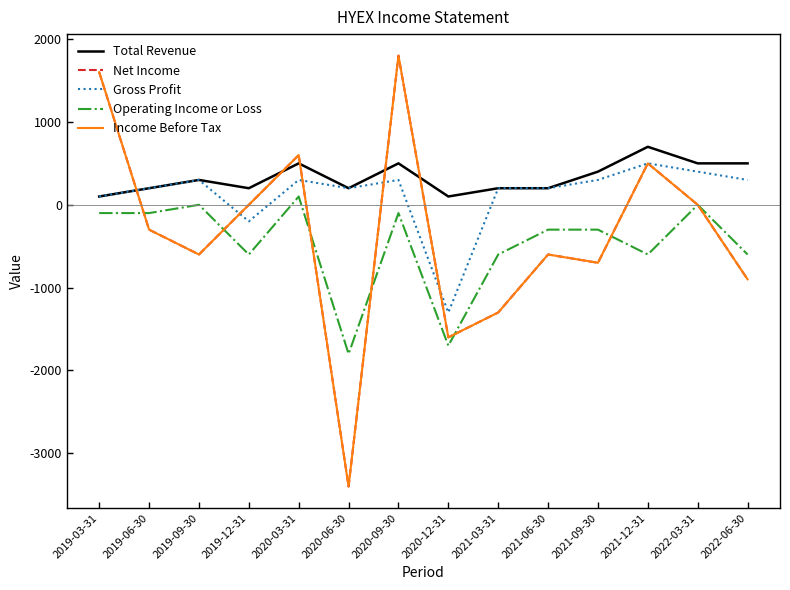

Does the chart have visible grid lines?

No